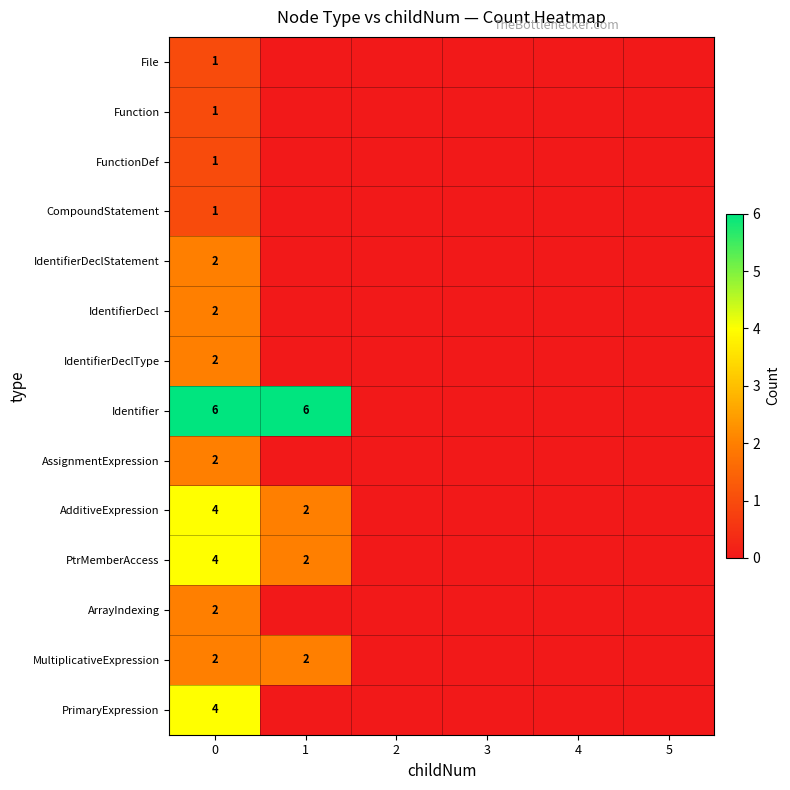

The value of AdditiveExpression at 0 is 2. True or false?

False